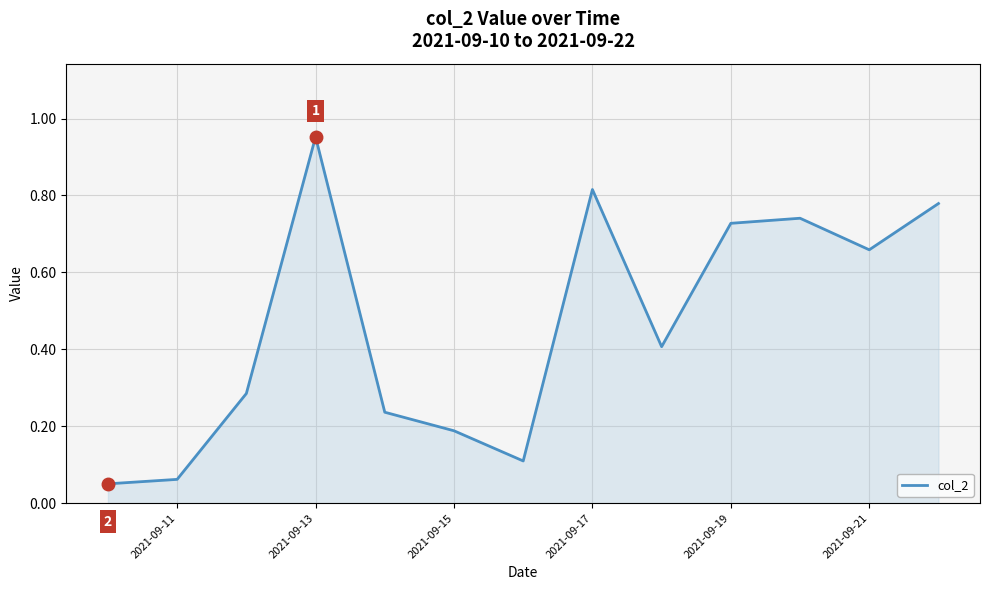

How many lines are shown in the chart?

1